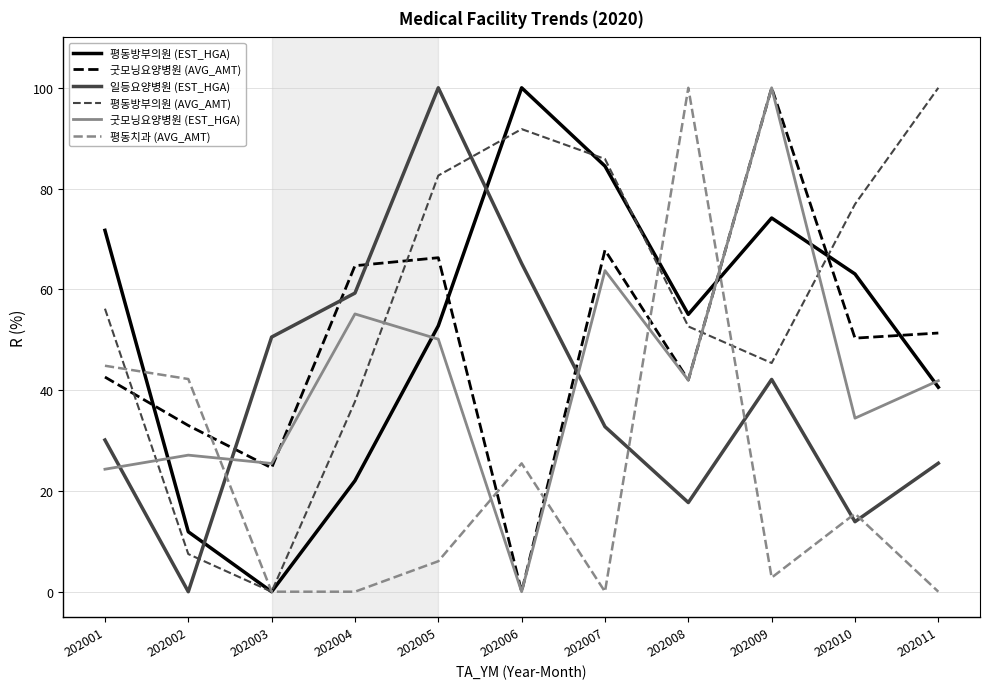

What is the greatest value displayed?

100.0